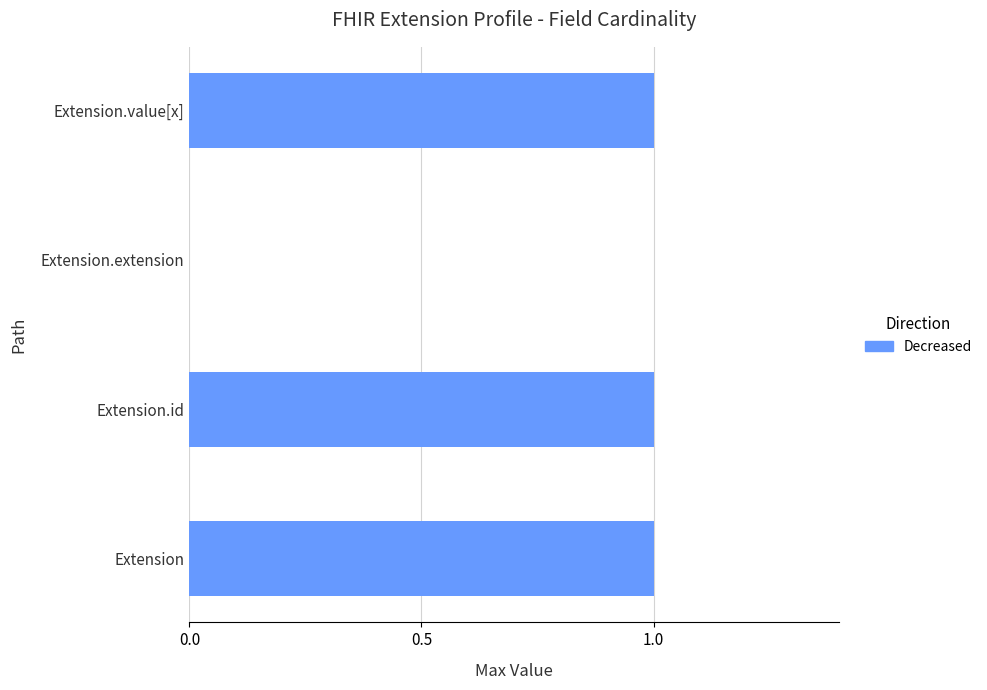

The value at Extension.value[x] is 1. True or false?

True